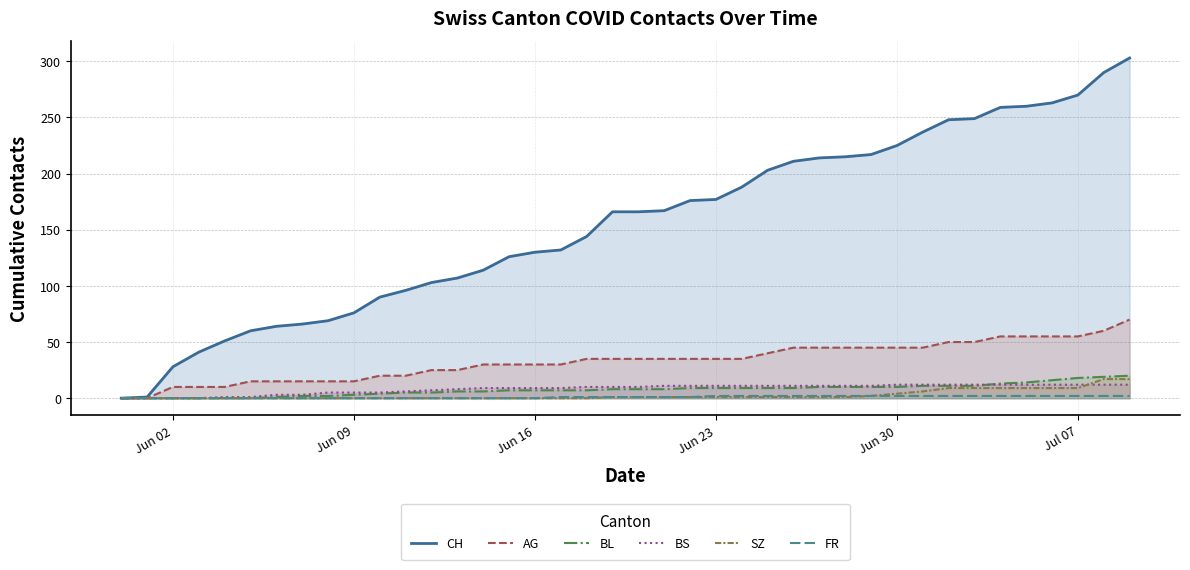

Reading right to left, list all the values displayed in this chart.

CH: 303	290	270	263	260	259	249	248	237	225	217	215	214	211	203	188	177	176	167	166	166	144	132	130	126	114	107	103	96	90	76	69	66	64	60	51	41	28	1	0
AG: 70	60	55	55	55	55	50	50	45	45	45	45	45	45	40	35	35	35	35	35	35	35	30	30	30	30	25	25	20	20	15	15	15	15	15	10	10	10	0	0
BL: 20	19	18	16	14	13	11	11	11	10	10	10	10	9	9	9	9	9	8	8	8	7	7	7	7	6	6	5	5	4	3	2	2	1	0	0	0	0	0	0
BS: 12	12	12	12	12	12	12	12	12	12	11	11	11	11	11	11	11	11	11	10	10	10	9	9	9	9	8	7	6	5	5	5	3	3	1	1	0	0	0	0
SZ: 17	17	9	9	9	9	9	9	6	4	2	1	1	1	1	1	1	1	1	1	1	0	0	0	0	0	0	0	0	0	0	0	0	0	0	0	0	0	0	0
FR: 2	2	2	2	2	2	2	2	2	2	2	2	2	2	2	2	2	1	1	1	1	1	1	0	0	0	0	0	0	0	0	0	0	0	0	0	0	0	0	0